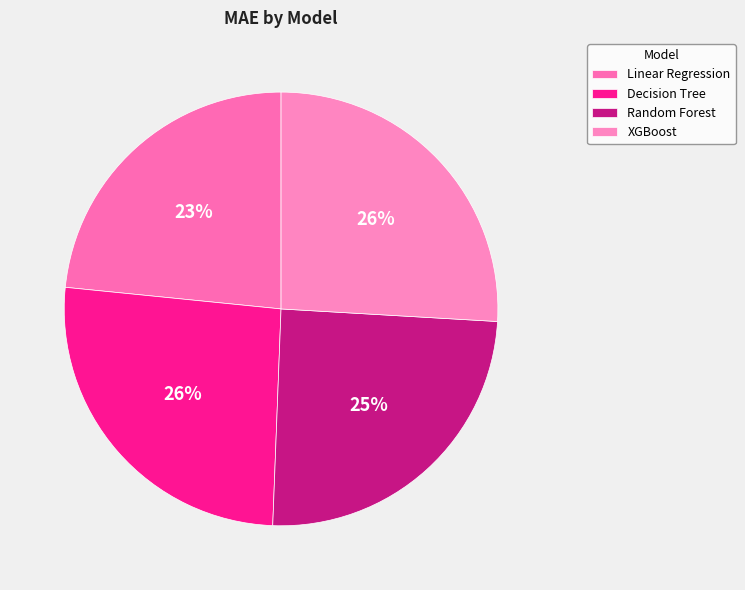

Which category has the smallest portion of the pie?

Linear Regression